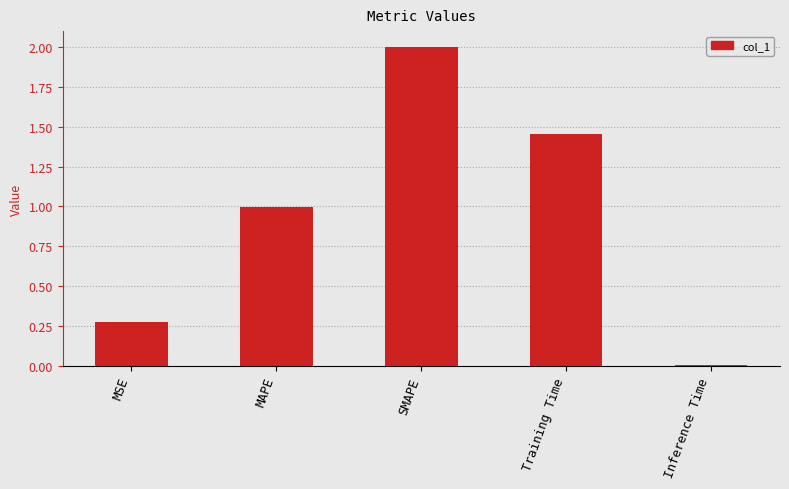

What is the change in value from MAPE to Inference Time?

-1.0